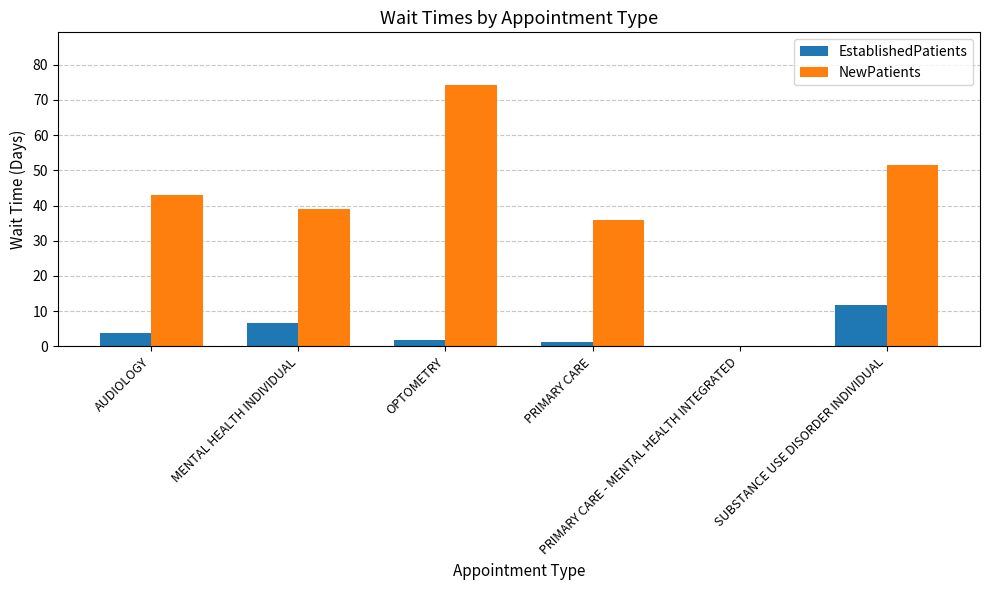

Which series has the largest range (max minus min)?

NewPatients